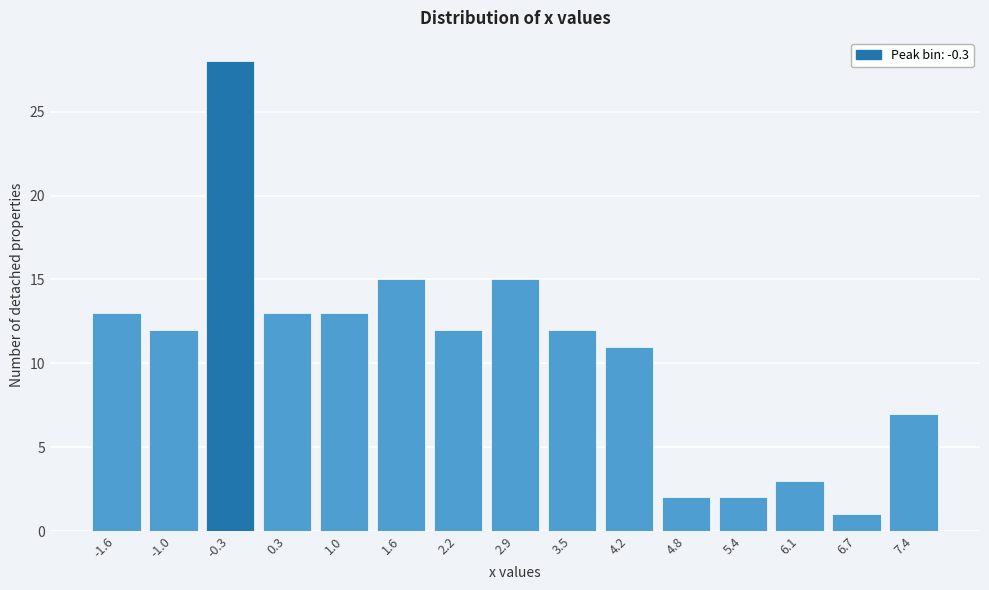

Reading right to left, what are all the values shown in this chart?

7.4=7	6.7=1	6.1=3	5.4=2	4.8=2	4.2=11	3.5=12	2.9=15	2.2=12	1.6=15	1.0=13	0.3=13	-0.3=28	-1.0=12	-1.6=13